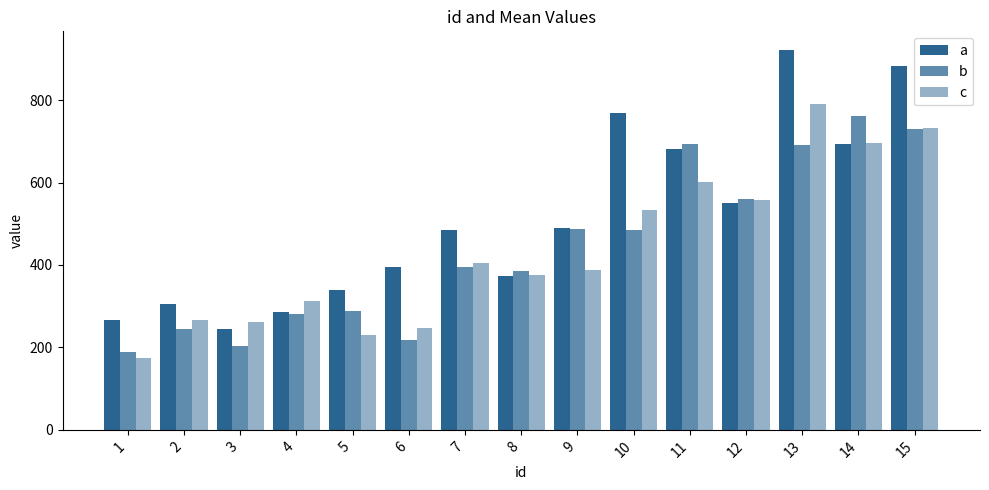

True or false: b has a value of 124.0 at 10.

False